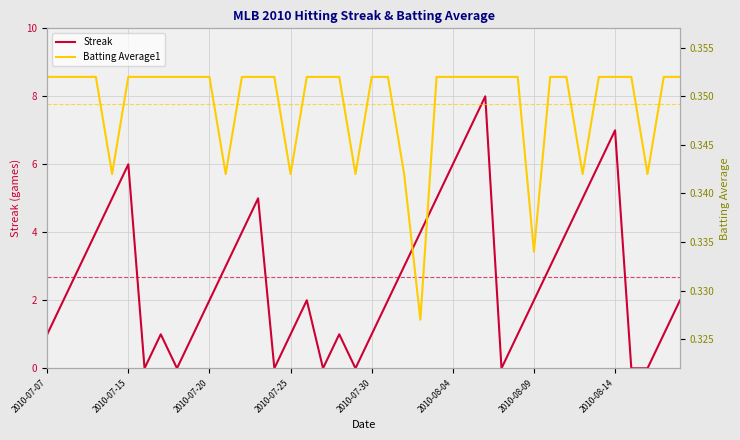

What is the greatest value displayed?

8.0